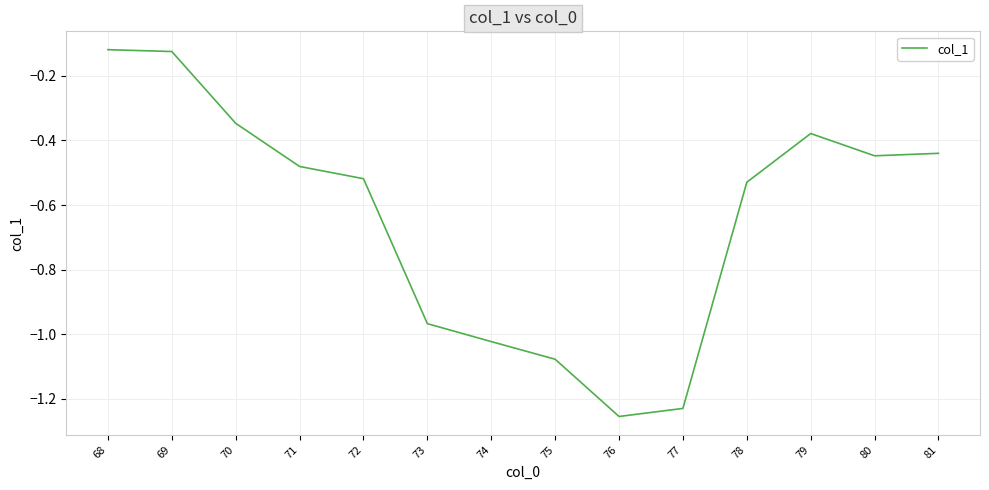

True or false: the data shows -0.2 at 80.

False